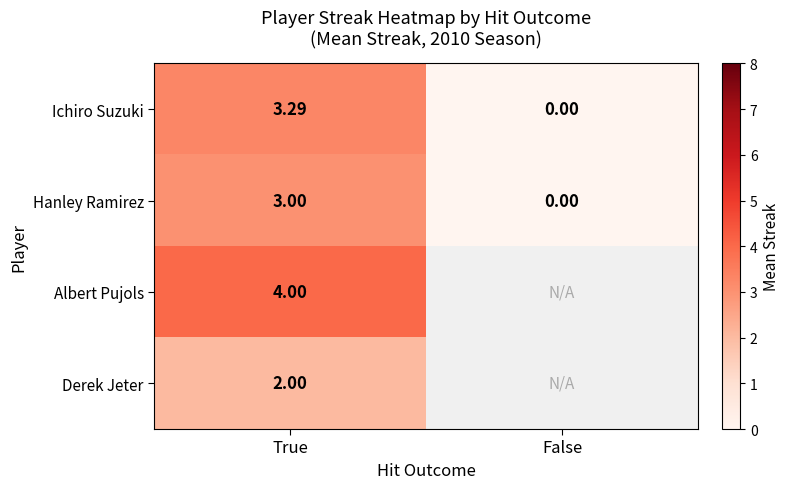

True or false: Albert Pujols has a value of 4.0 at True.

True